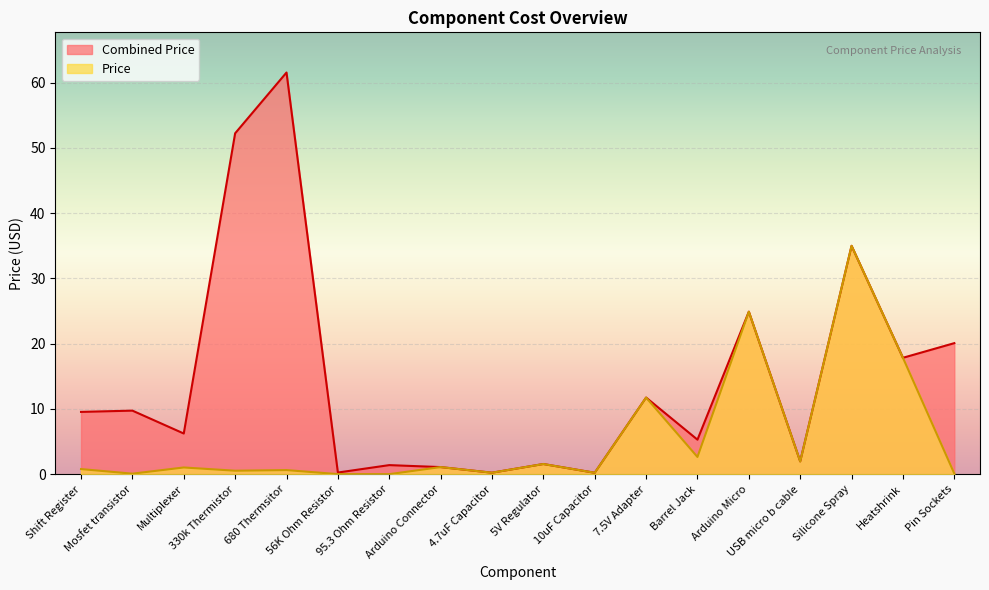

Rank the categories by Price value from lowest to highest.

95.3 Ohm Resistor, 56K Ohm Resistor, Mosfet transistor, Pin Sockets, 10uF Capacitor, 4.7uF Capacitor, 330k Thermistor, 680 Thermsitor, Shift Register, Multiplexer, Arduino Connector, 5V Regulator, USB micro b cable, Barrel Jack, 7.5V Adapter, Heatshrink, Arduino Micro, Silicone Spray